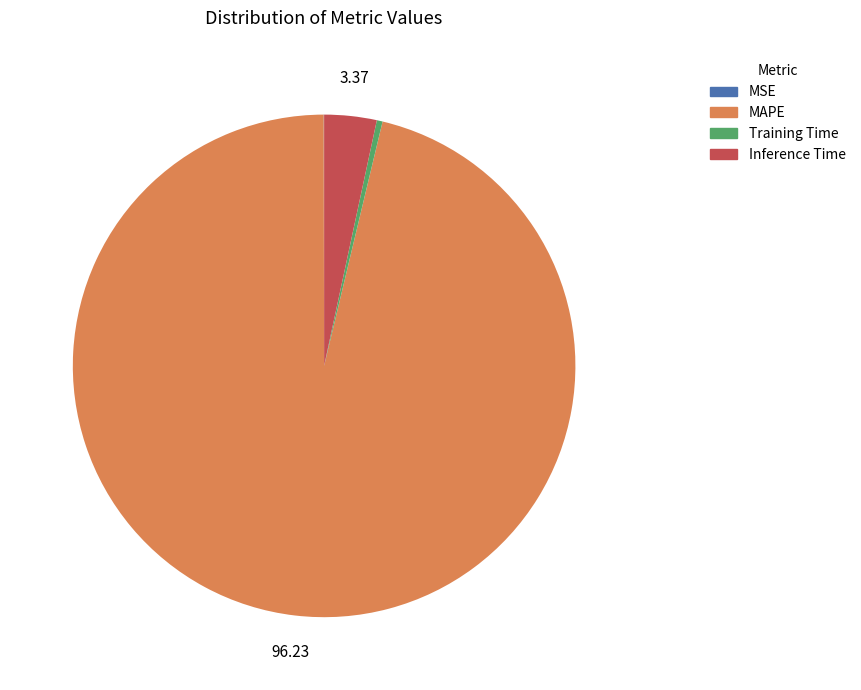

Which slice is the largest?

MAPE